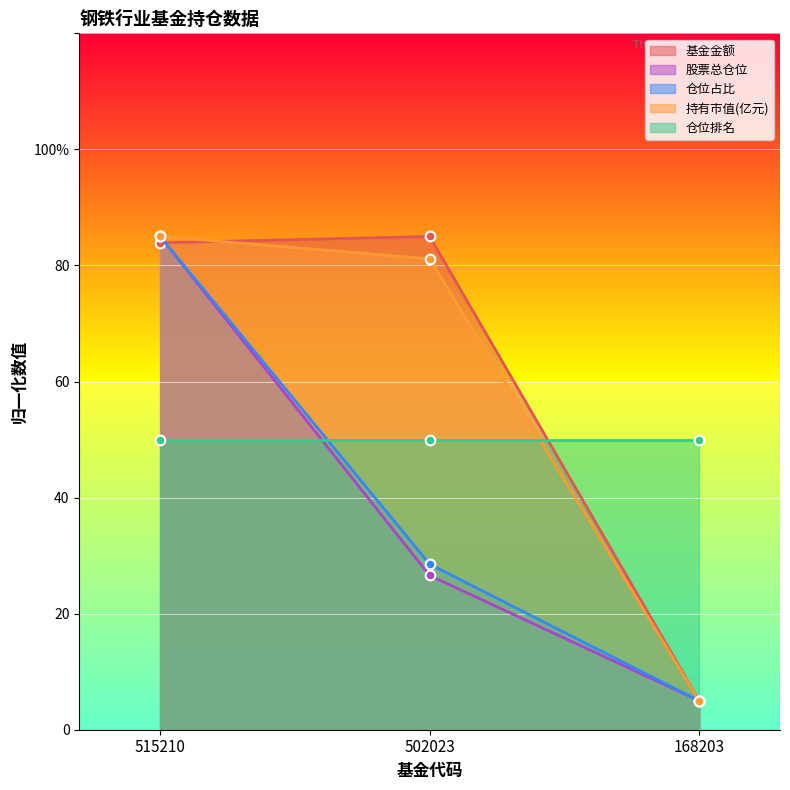

What is the value of the 持有市值(亿元) point at the 3rd from the left?

5.0